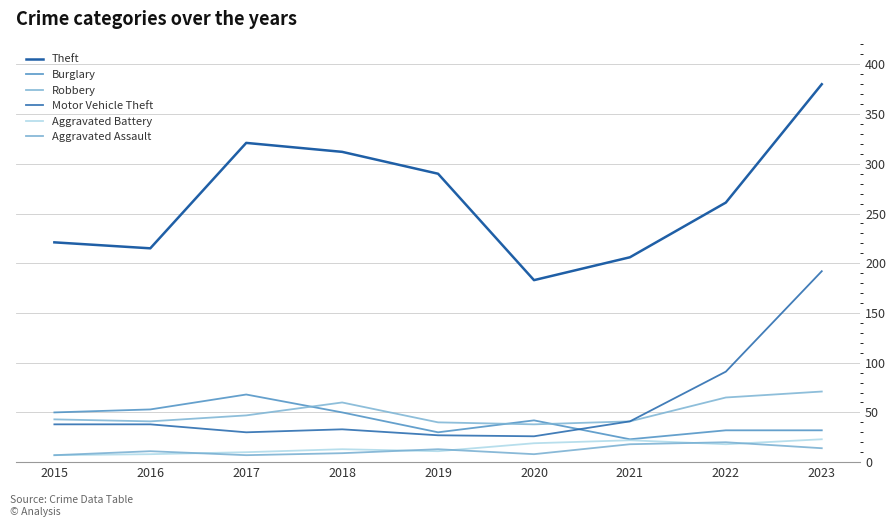

True or false: Motor Vehicle Theft and Aggravated Battery cross at least once.

False